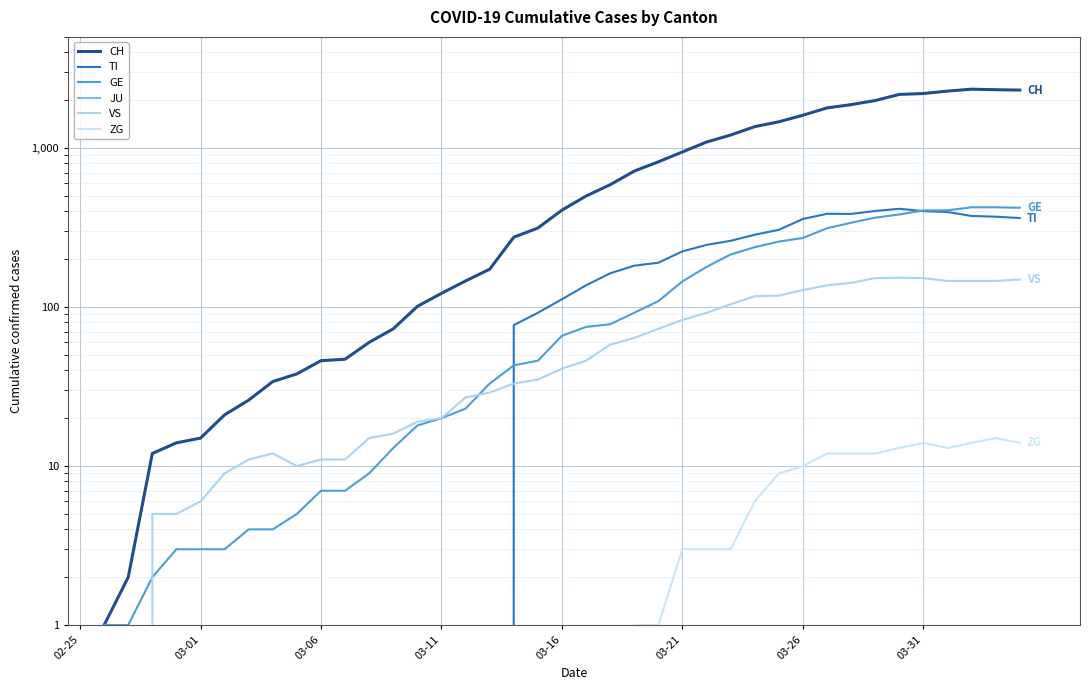

The value of TI at 24 is 292. True or false?

False